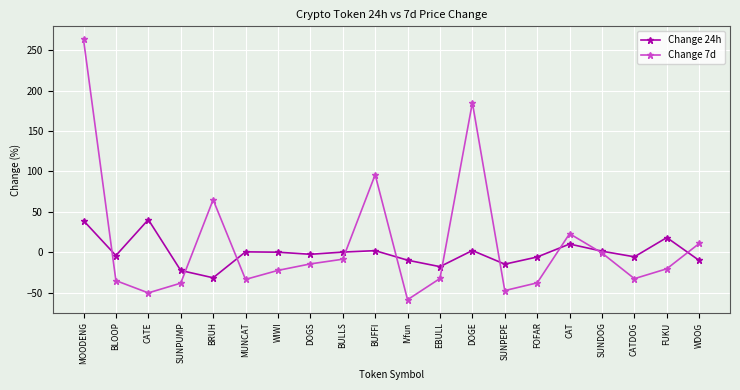

Where do Change 24h and Change 7d first cross each other?

MOODENG and BLOOP